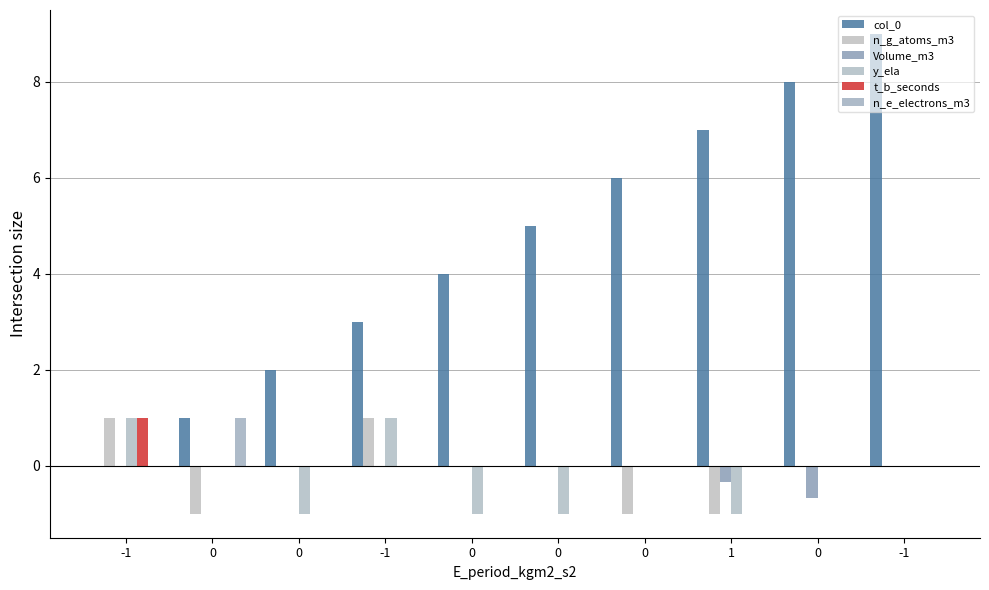

What is the sum of all n_g_atoms_m3 values?

-1.0